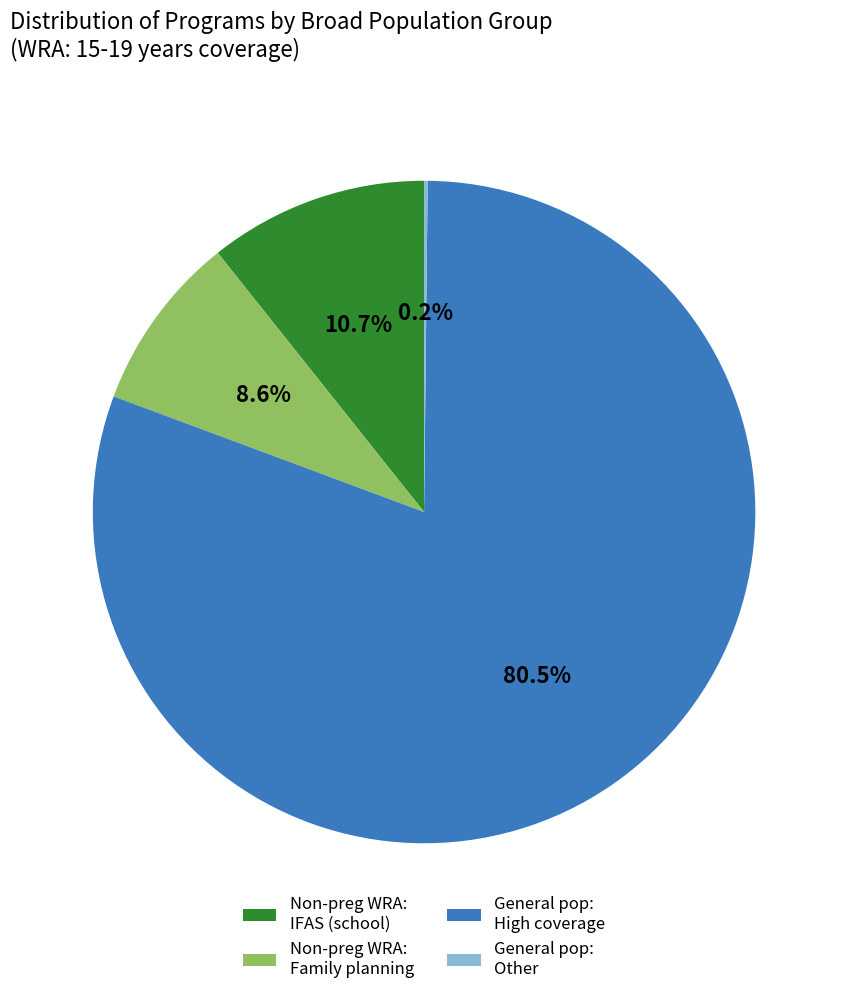

To the nearest percent, what is the average slice percentage?

25%